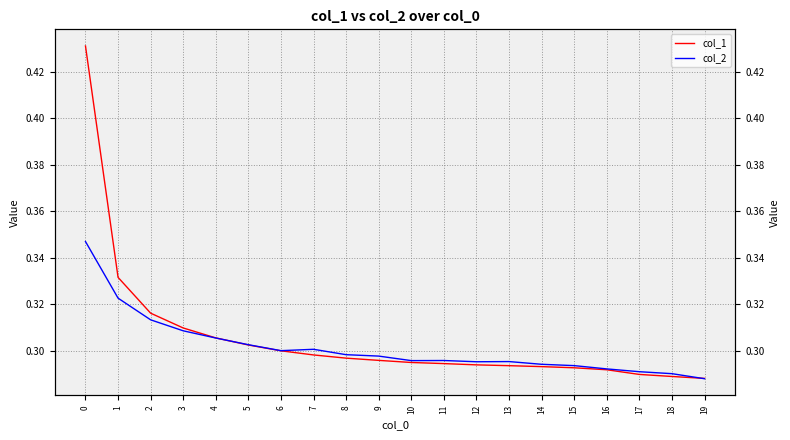

Reading left to right, transcribe all the data shown in this chart.

col_1: 0.4	0.3	0.3	0.3	0.3	0.3	0.3	0.3	0.3	0.3	0.3	0.3	0.3	0.3	0.3	0.3	0.3	0.3	0.3	0.3
col_2: 0.3	0.3	0.3	0.3	0.3	0.3	0.3	0.3	0.3	0.3	0.3	0.3	0.3	0.3	0.3	0.3	0.3	0.3	0.3	0.3